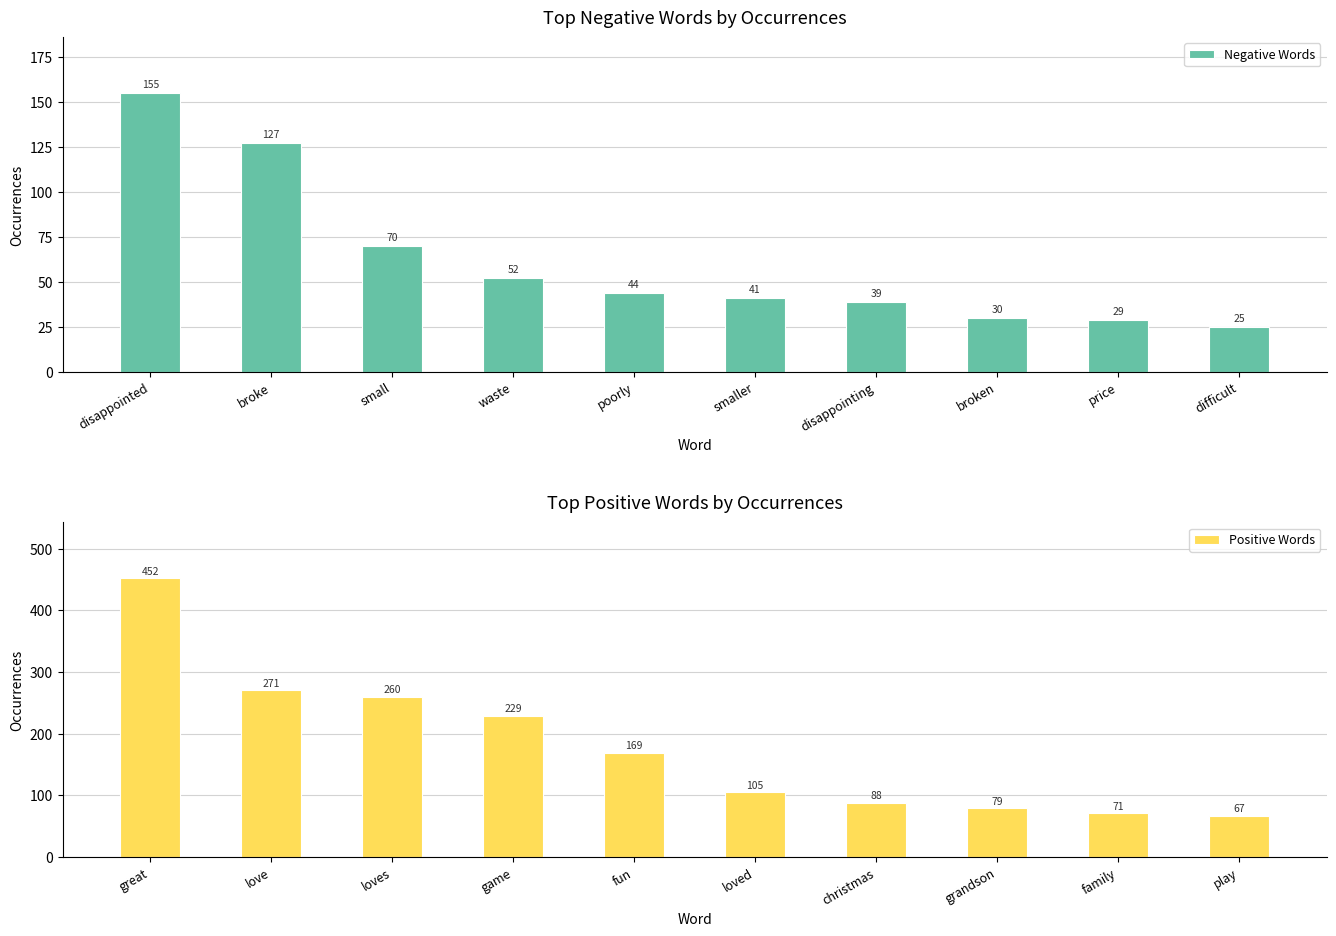

Which category has the highest value in the Positive Words series?

great